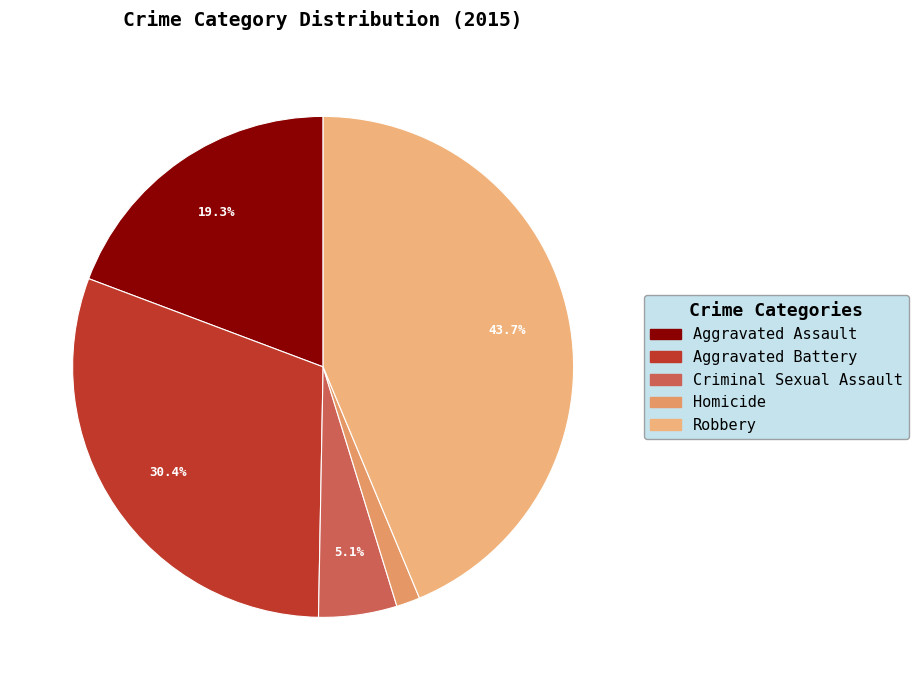

Which slice is the largest?

Robbery